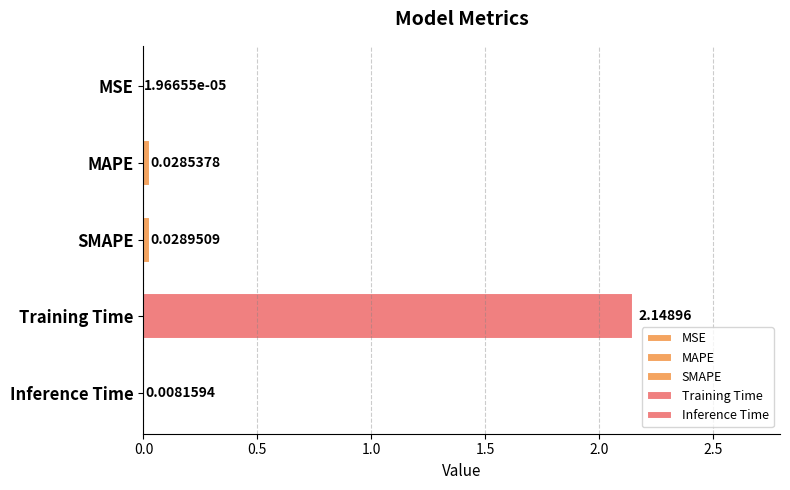

At which category does the chart reach its peak across all series?

Training Time